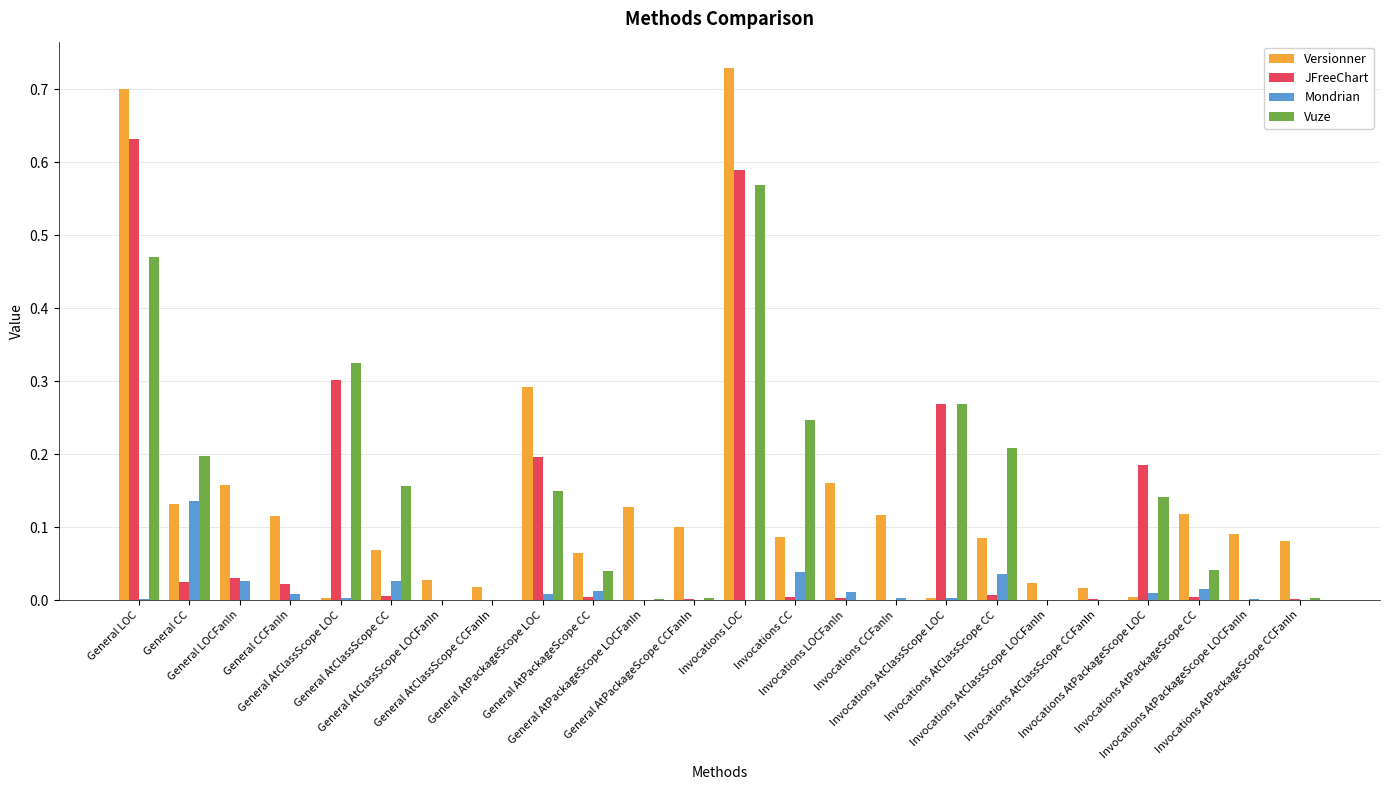

Which series has the largest range (max minus min)?

Versionner